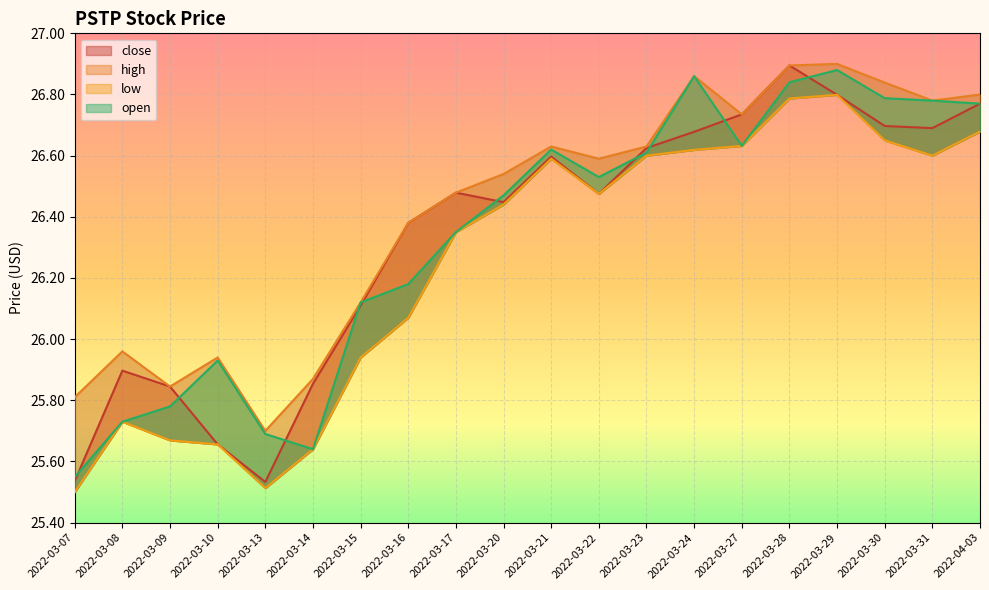

What is the label of the 20th point from the right?

2022-03-07